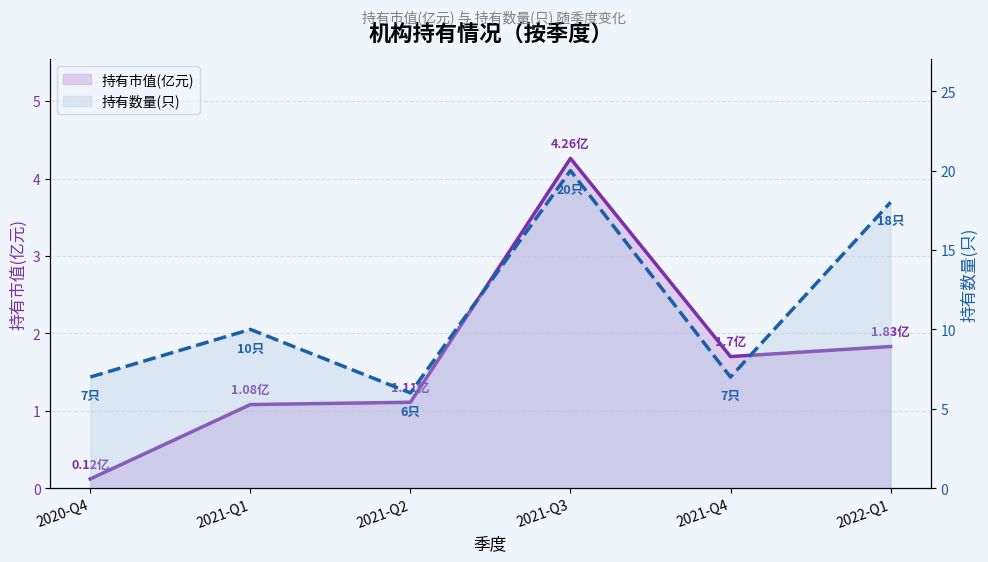

What is the difference between the maximum and minimum values in the 持有市值(亿元) series?

4.1